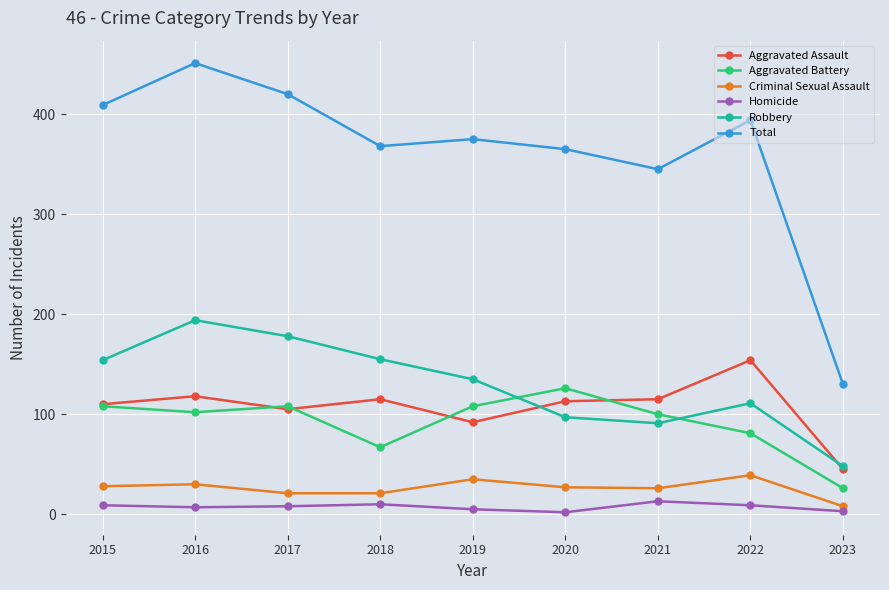

At 2022, list the series in order from smallest to largest.

Homicide, Criminal Sexual Assault, Aggravated Battery, Robbery, Aggravated Assault, Total